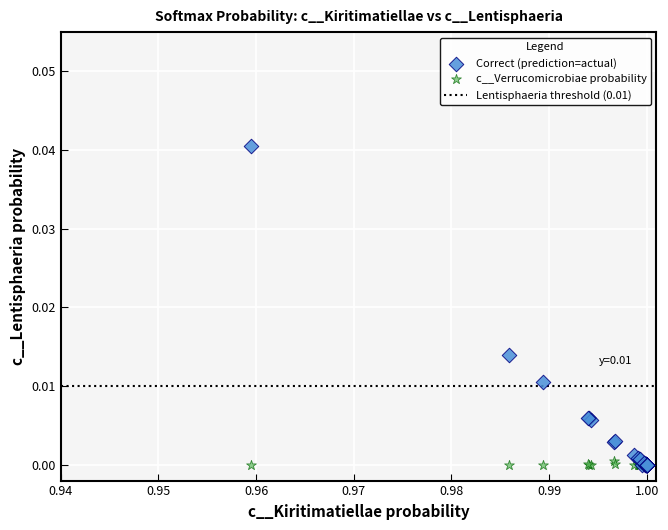

Which series has the largest Y range (max minus min)?

Correct (prediction=actual)